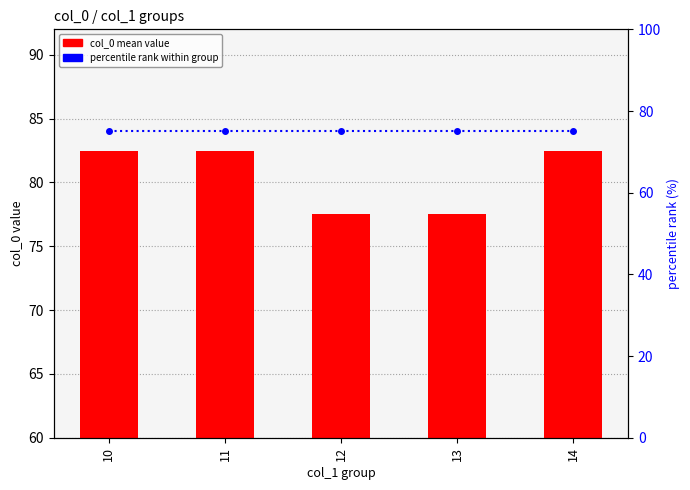

What is the minimum value for percentile rank within group?

75.0